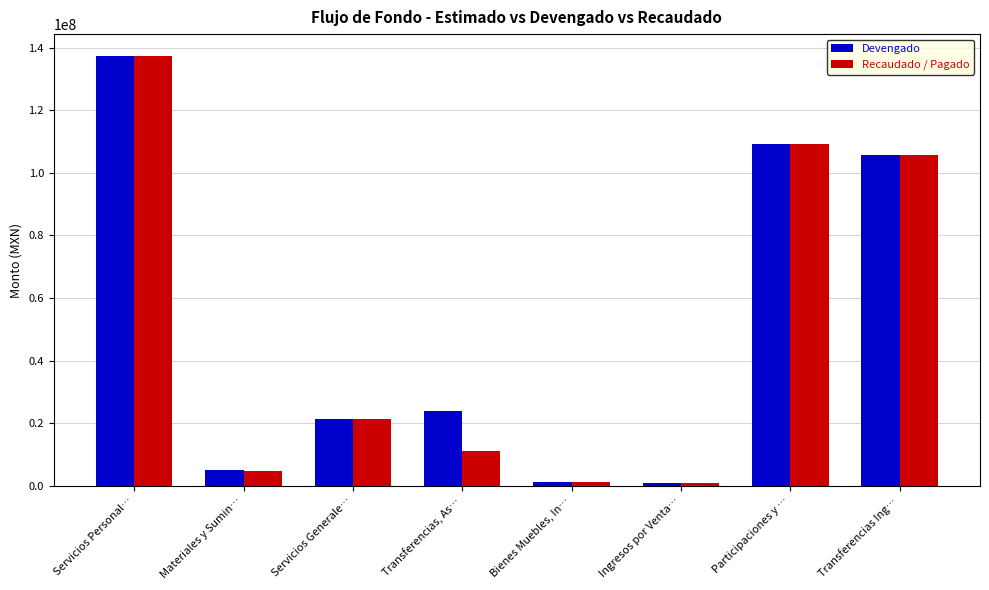

True or false: Devengado has a value of 23909927.5 at Transferencias, As….

True